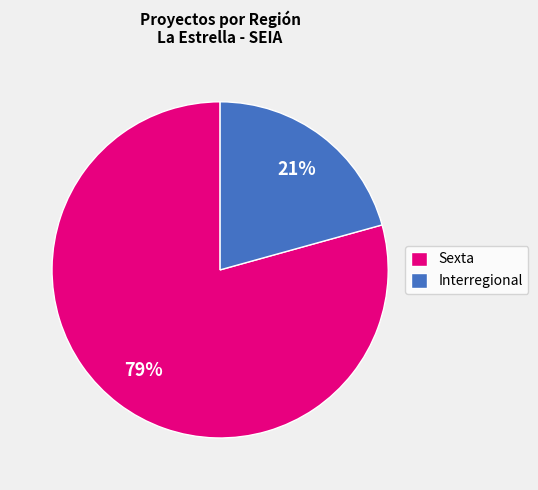

Does any single category account for the majority?

Yes